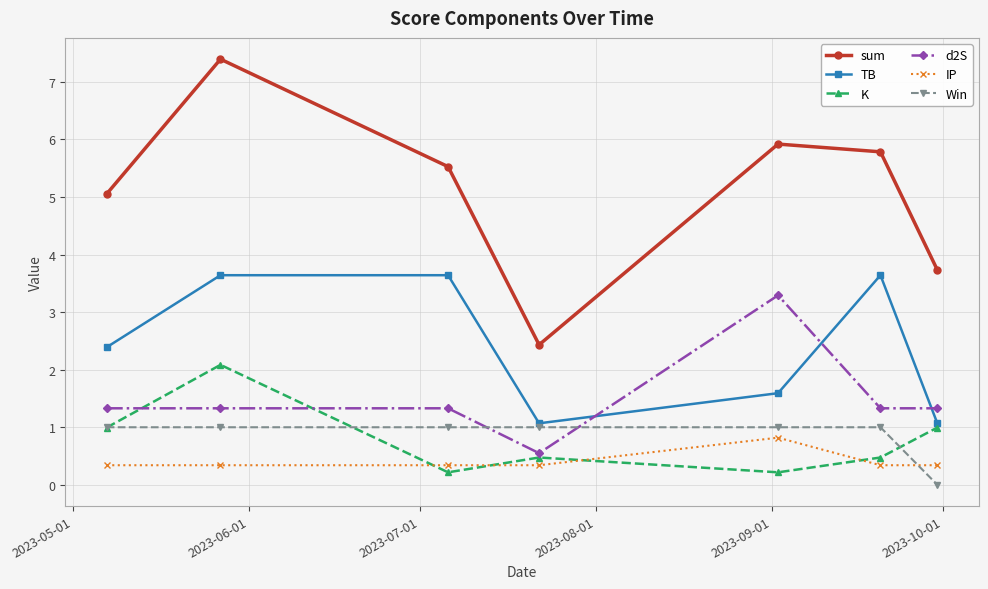

True or false: d2S and Win intersect in this chart.

True